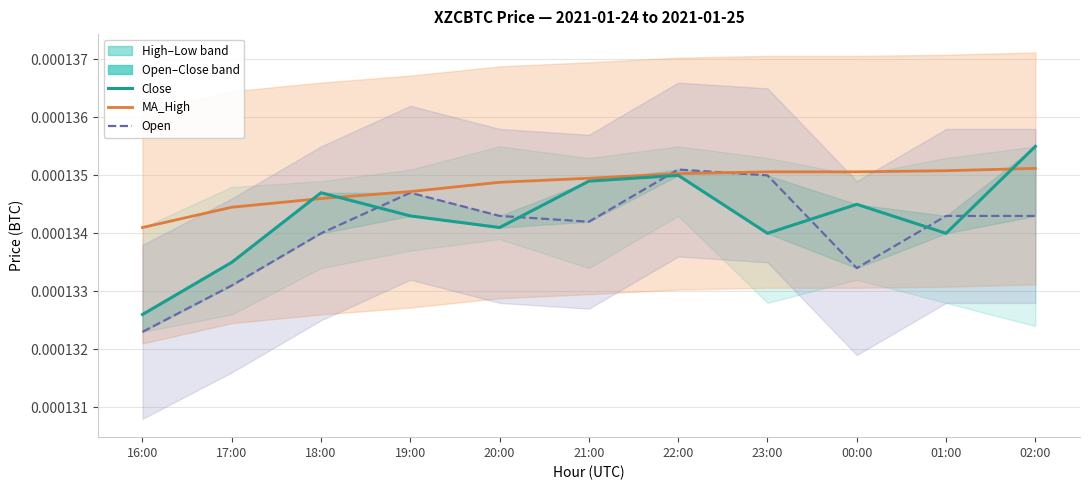

At which category is the sum across all series the highest?

22:00